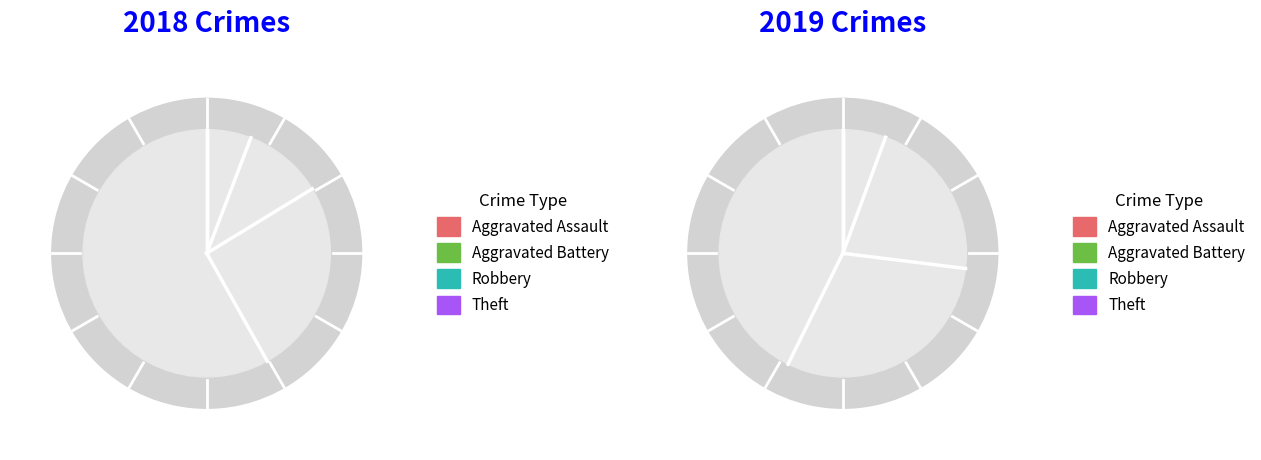

To the nearest percent, what percentage of the pie is 2?

26%